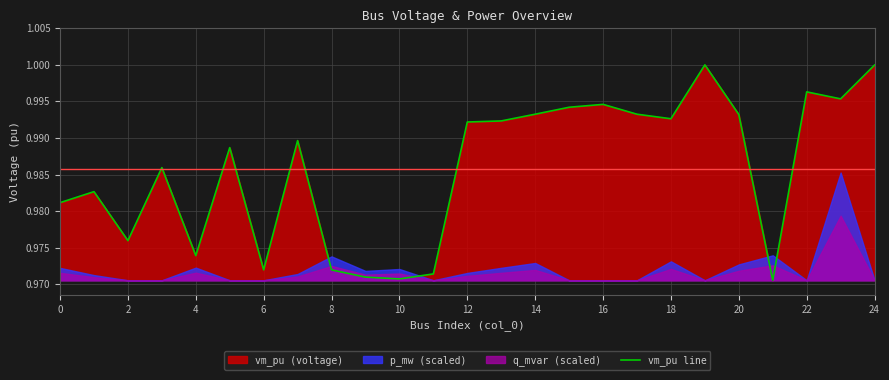

Which label corresponds to the largest value in the chart?

19